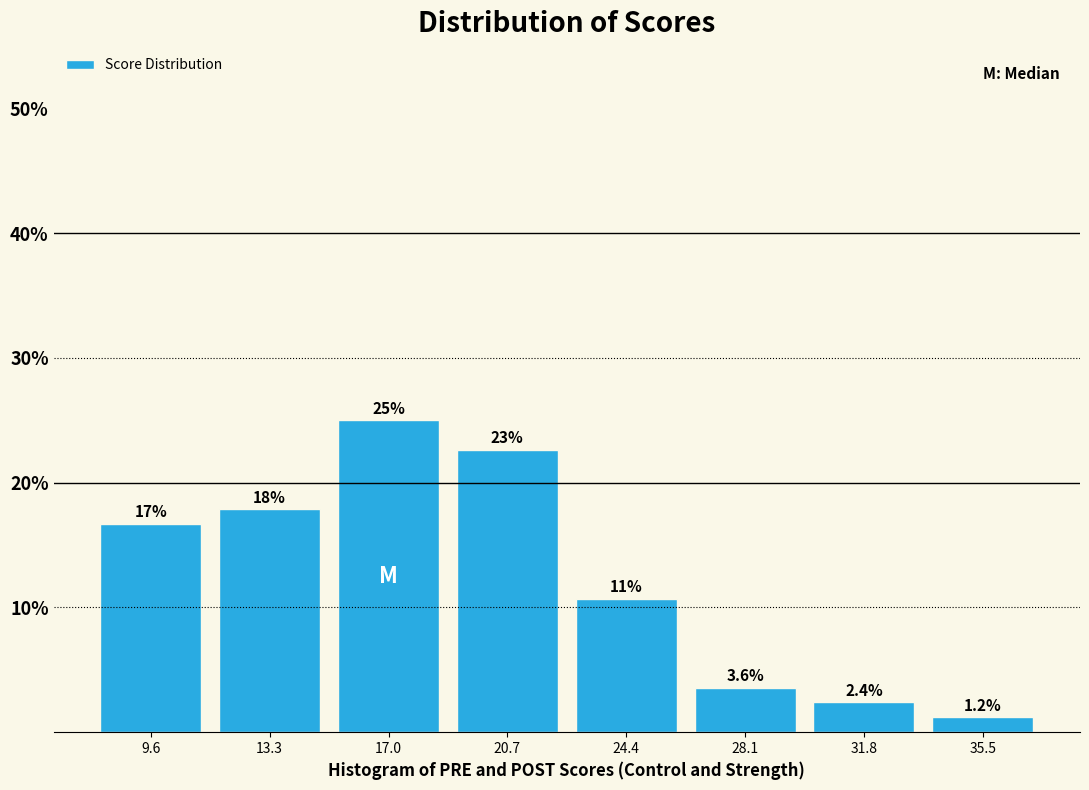

Over which range of the x-axis is the bar tallest?

15.0 to 19.0